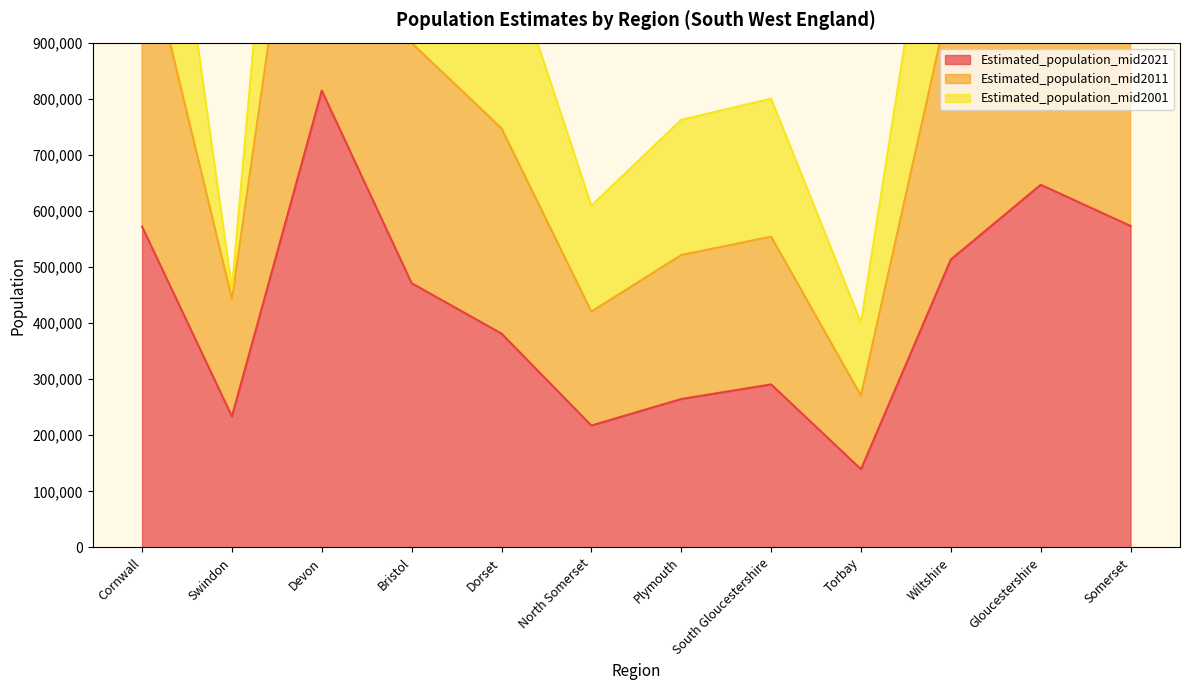

Rank the series by their average value, from highest to lowest.

Estimated_population_mid2001, Estimated_population_mid2011, Estimated_population_mid2021